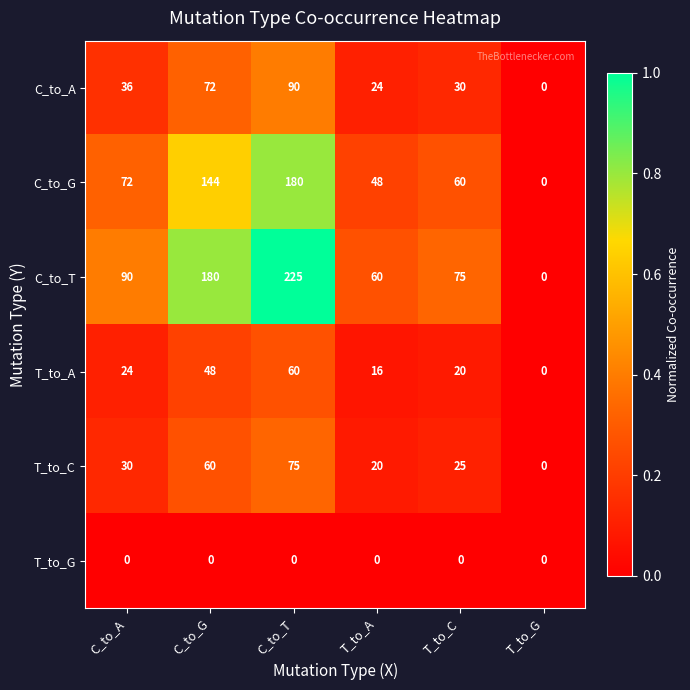

What is the greatest value displayed?

225